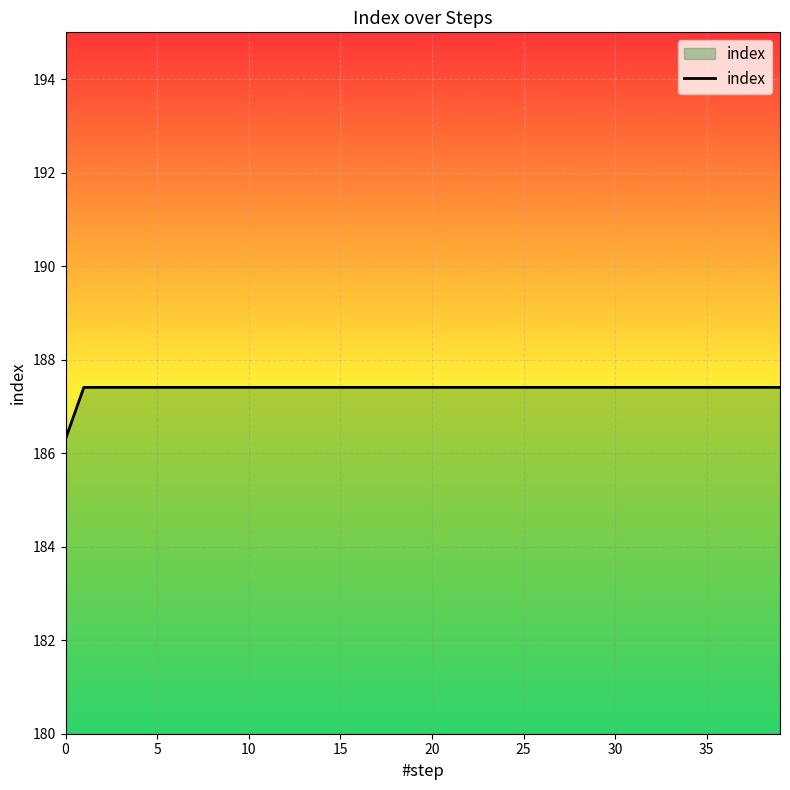

What is the smallest value displayed?

186.3